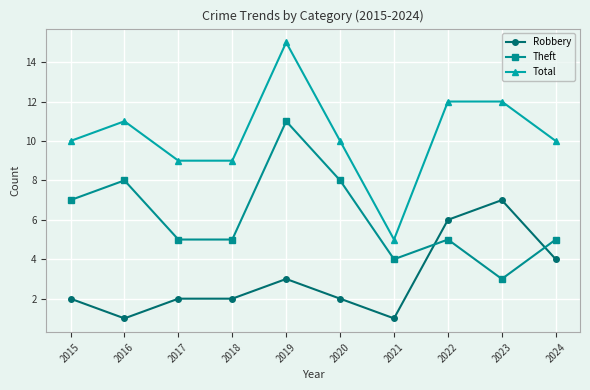

Rank the series by their average value, from lowest to highest.

Robbery, Theft, Total